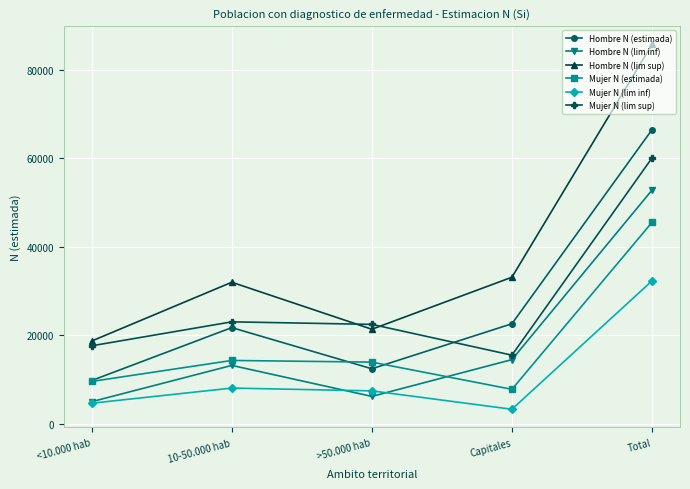

What is the total value across all series at Total?

342958